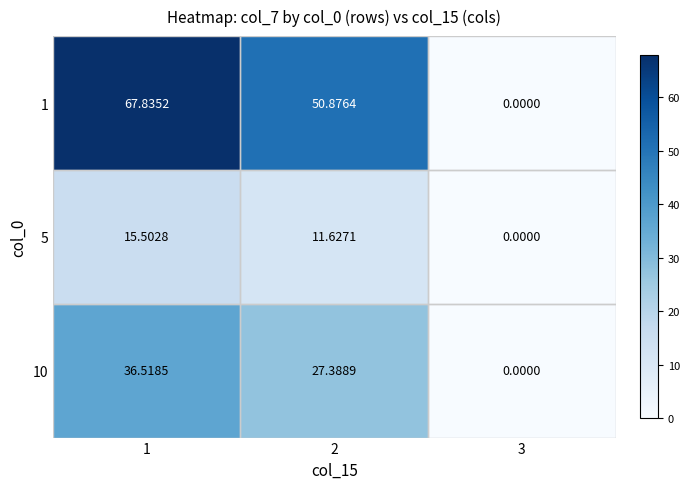

Rank the series by their maximum value, from highest to lowest.

1, 10, 5